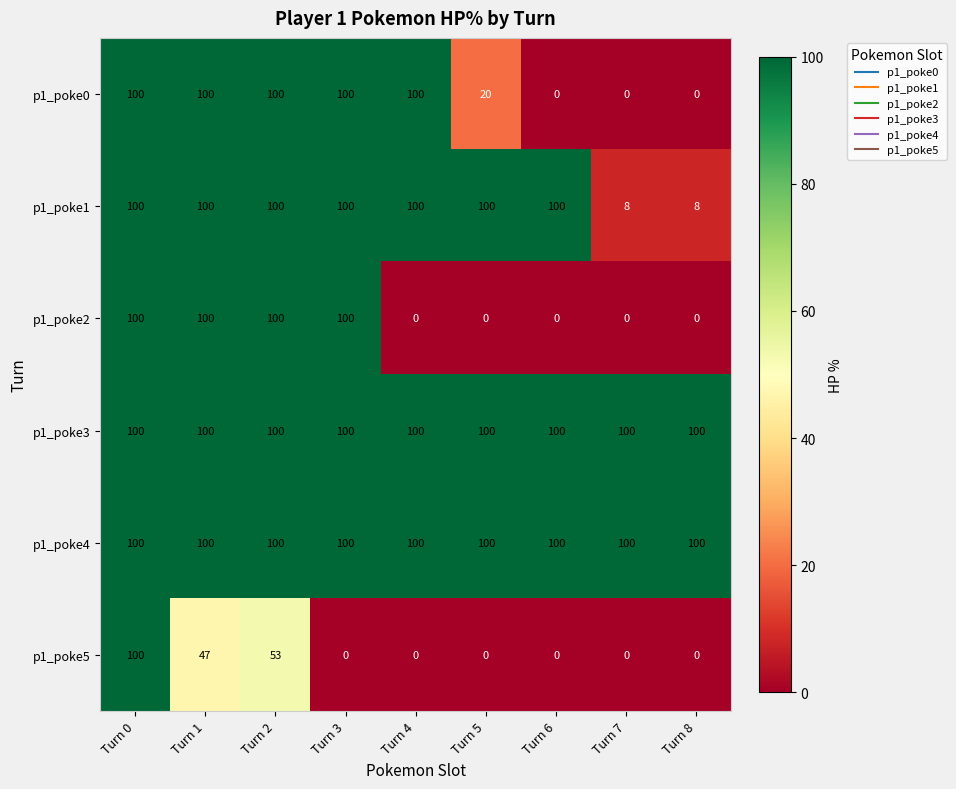

How many p1_poke0 values are between 0 and 100?

9